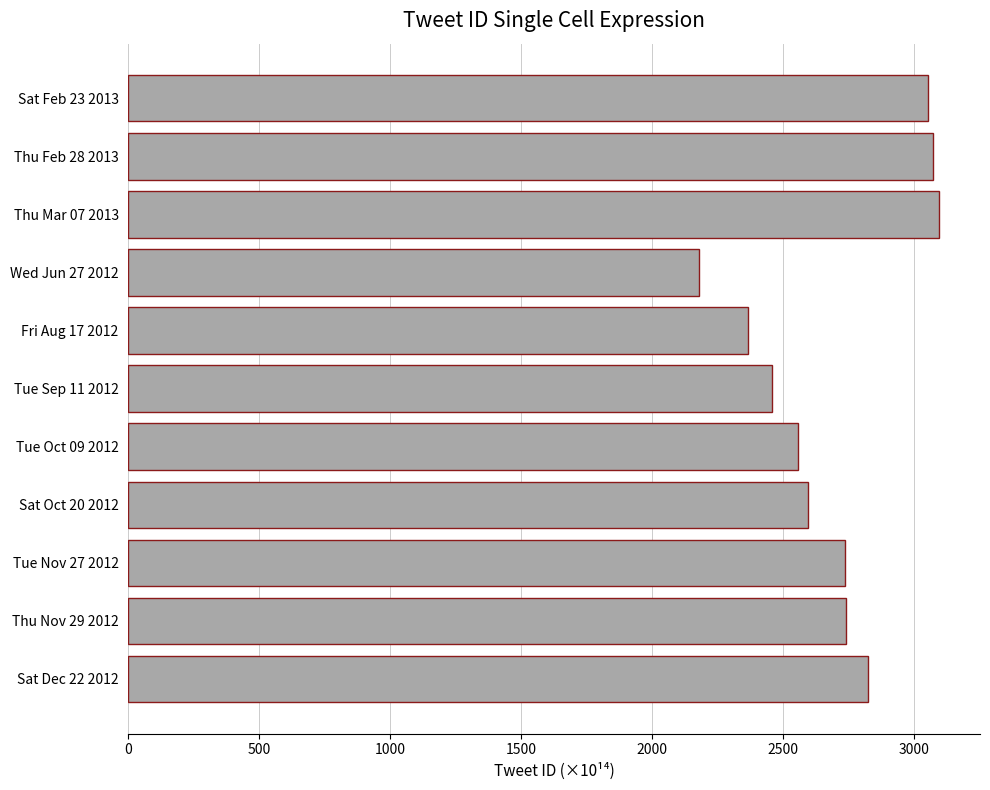

Which category has the lowest value across all series?

Wed Jun 27 2012